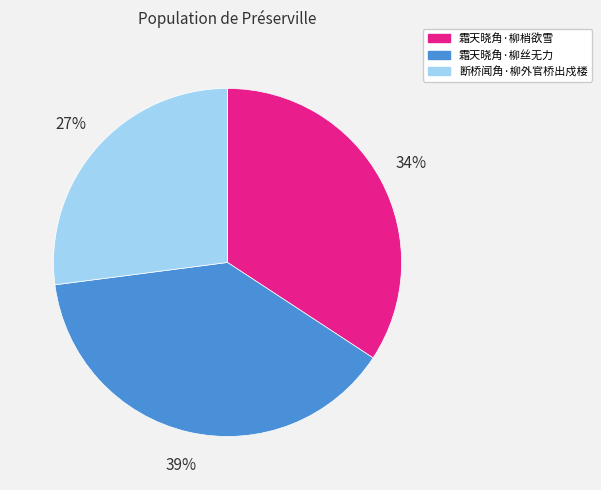

How many segments does this pie chart have?

3